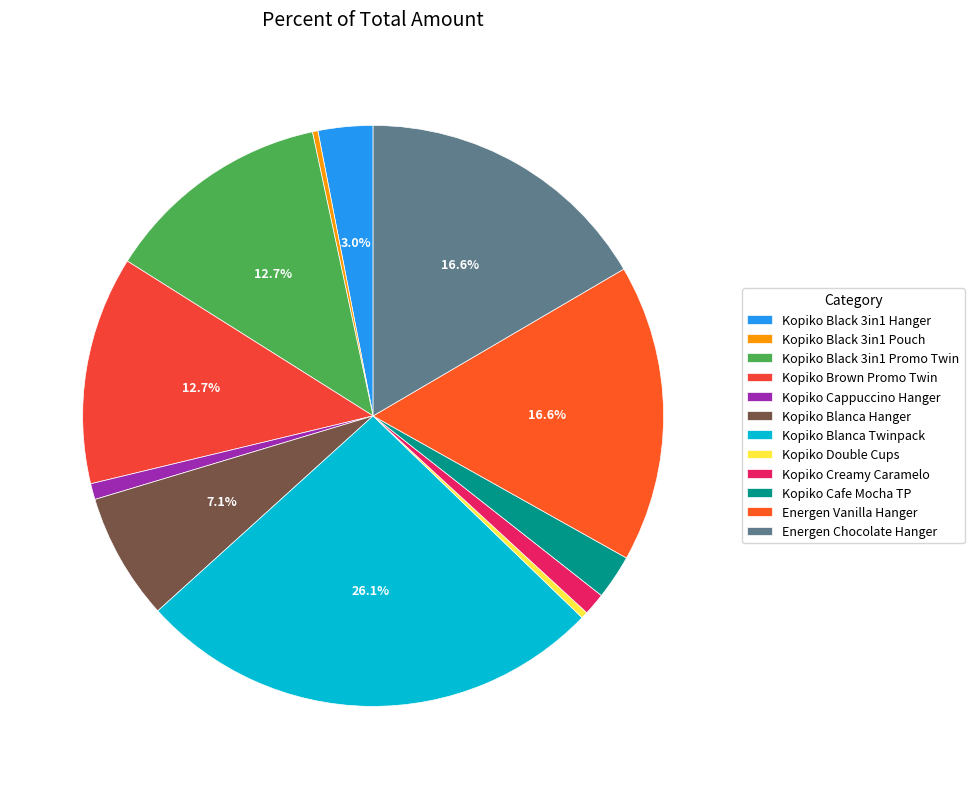

What is the ratio of the value at Kopiko Blanca Hanger to the value at Kopiko Black 3in1 Promo Twin?

0.6